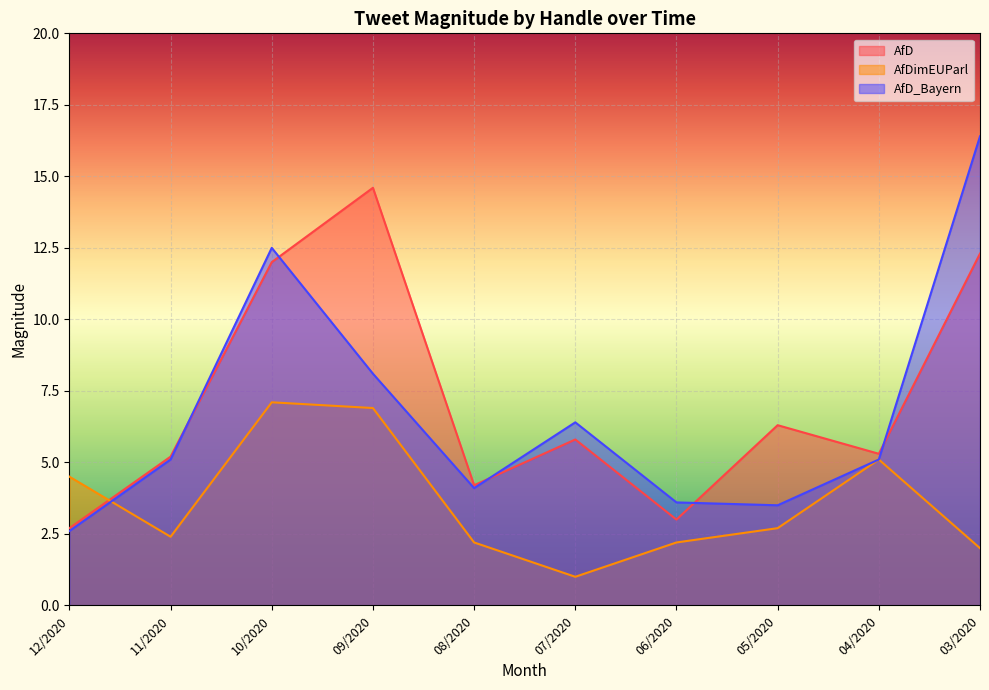

Between 04/2020 and 03/2020, which series saw the biggest shift?

AfD_Bayern